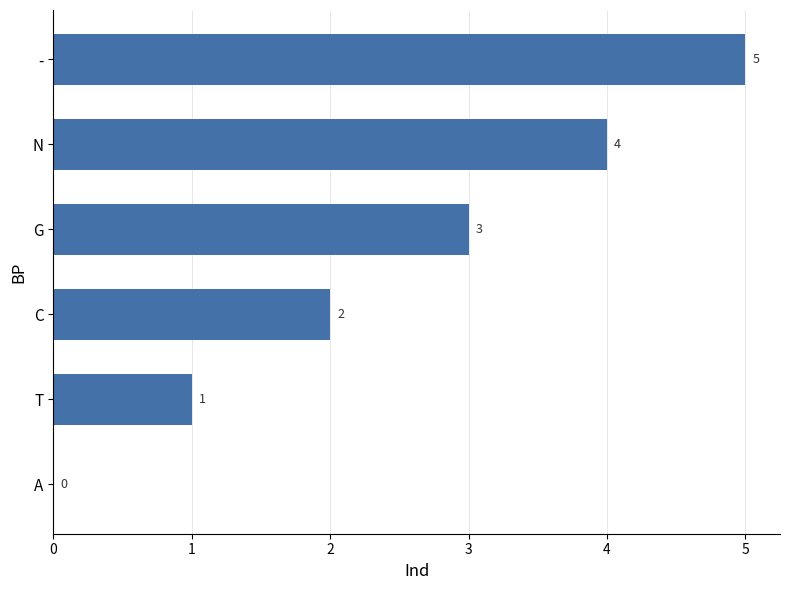

Where is the data nearest to the value 2?

C